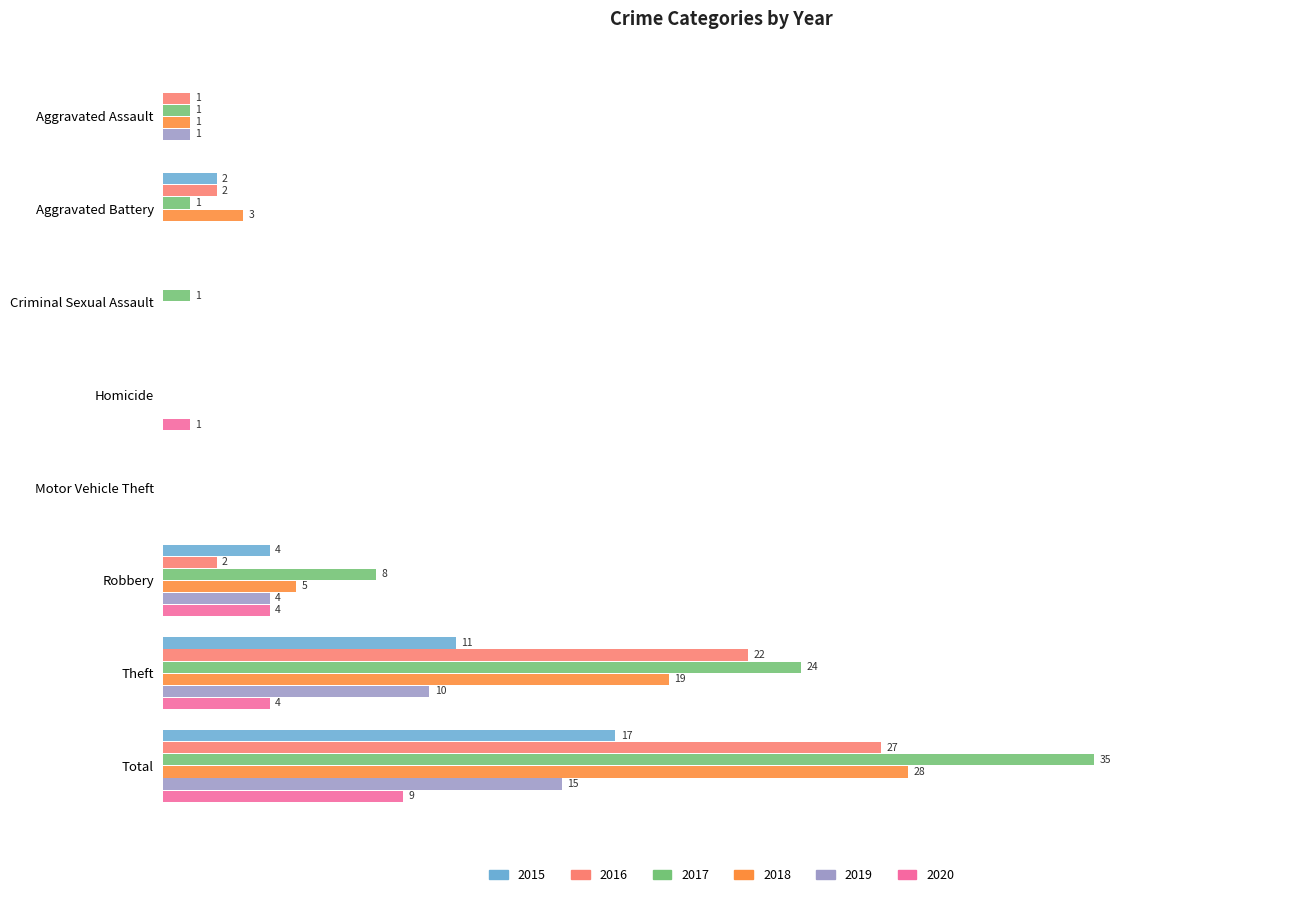

At which category is the sum across all series the highest?

Total